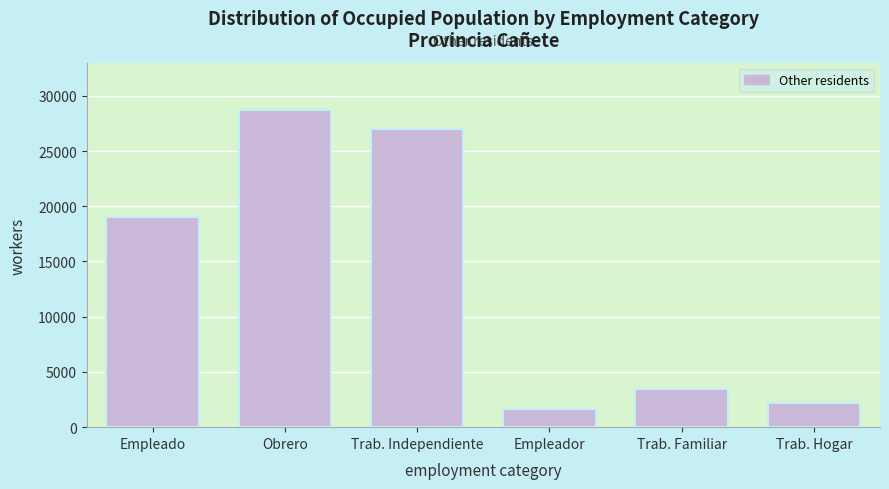

Reading left to right, transcribe all the data shown in this chart.

19064	28698	27018	1627	3454	2227